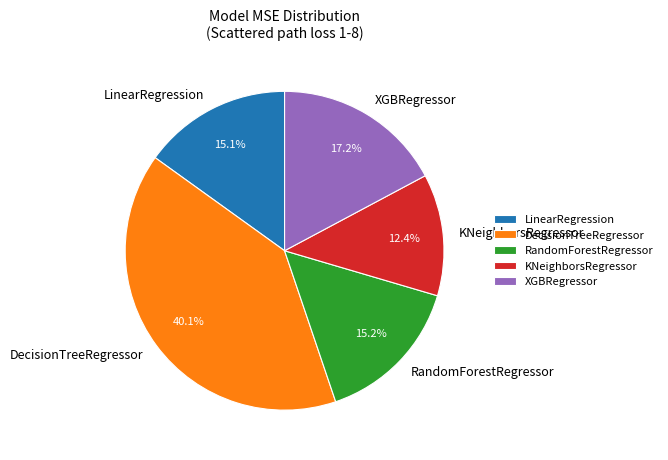

The LinearRegression slice represents 15% of the pie. True or false?

True